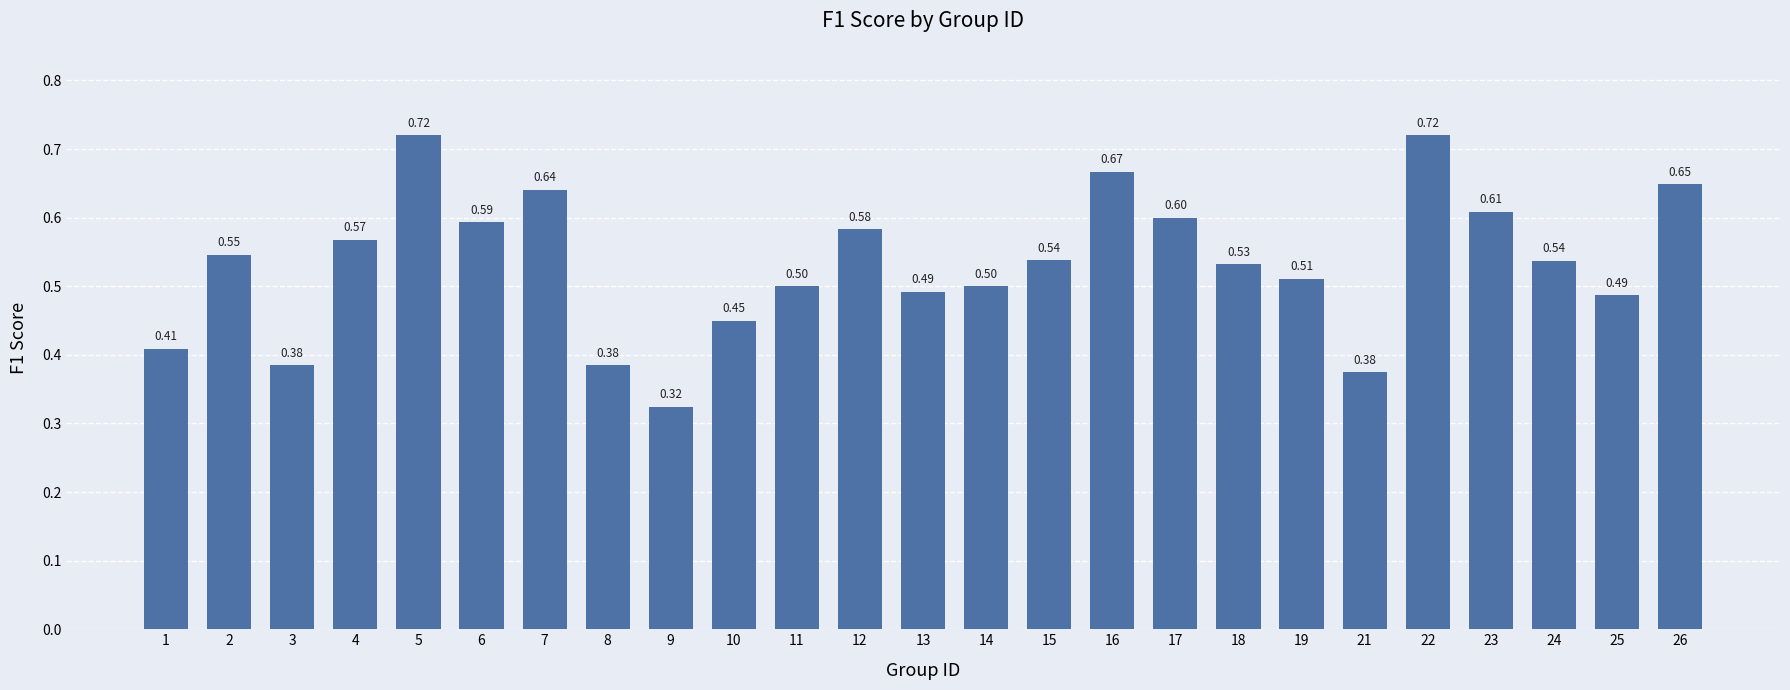

True or false: the data shows 0.2 at 10.

False